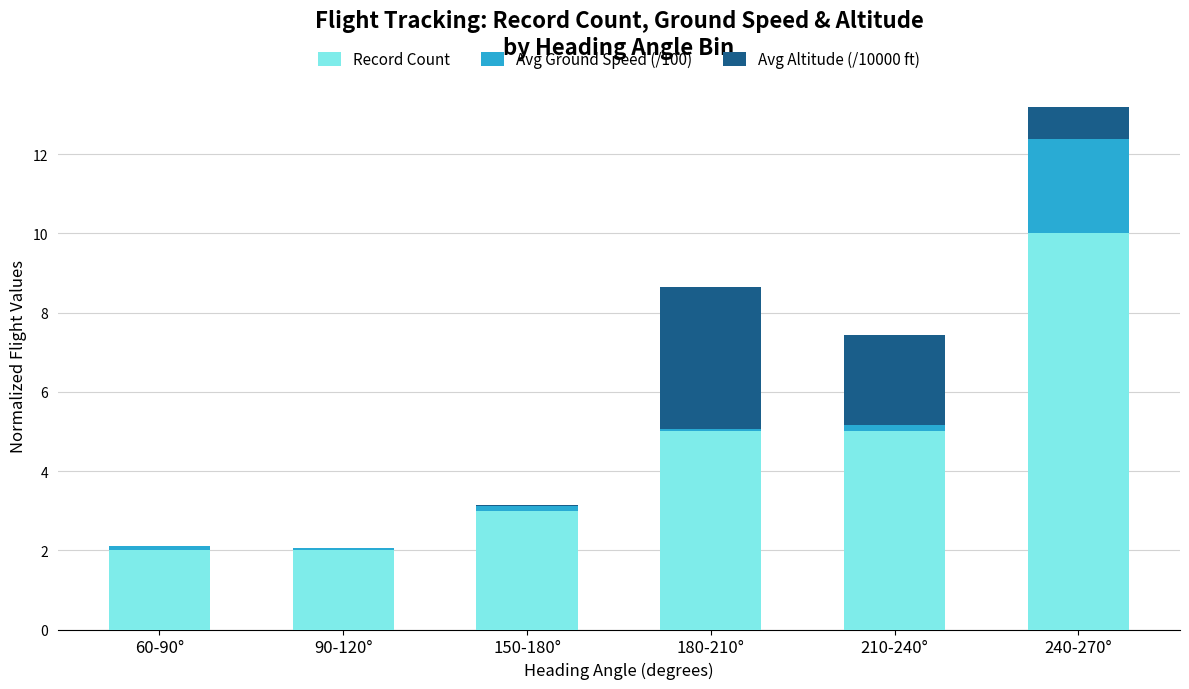

The Record Count series shows 7.8 at 210-240°. True or false?

False